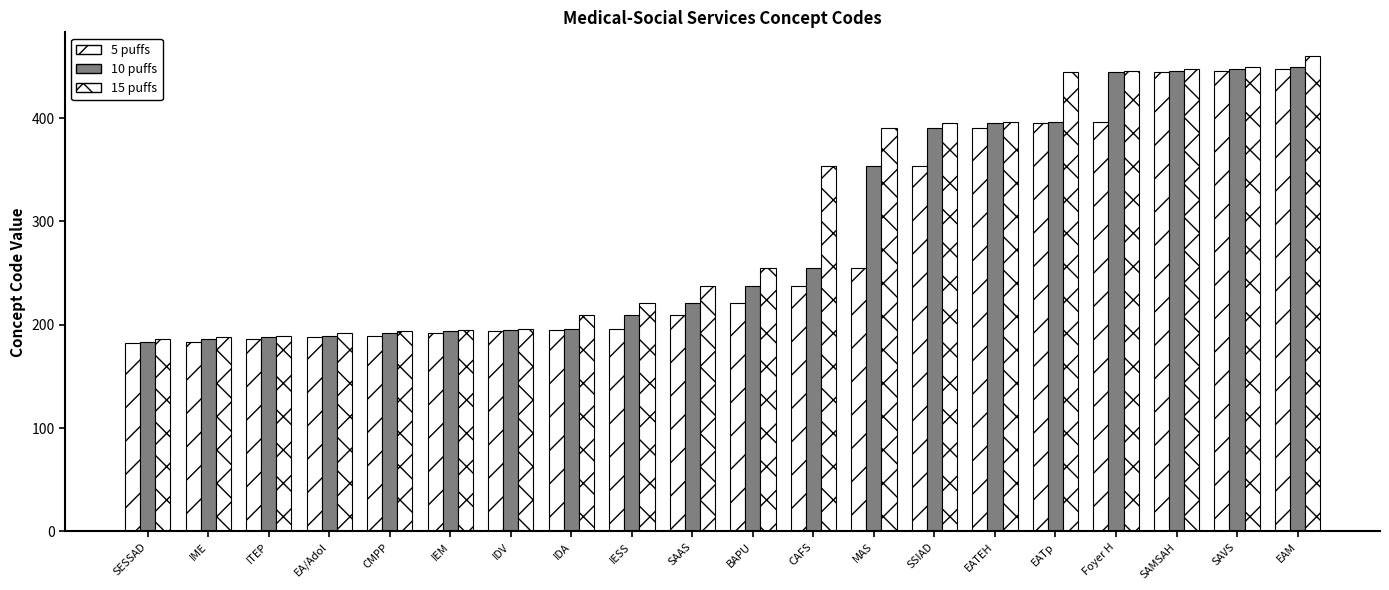

How many bars are there in each group?

3